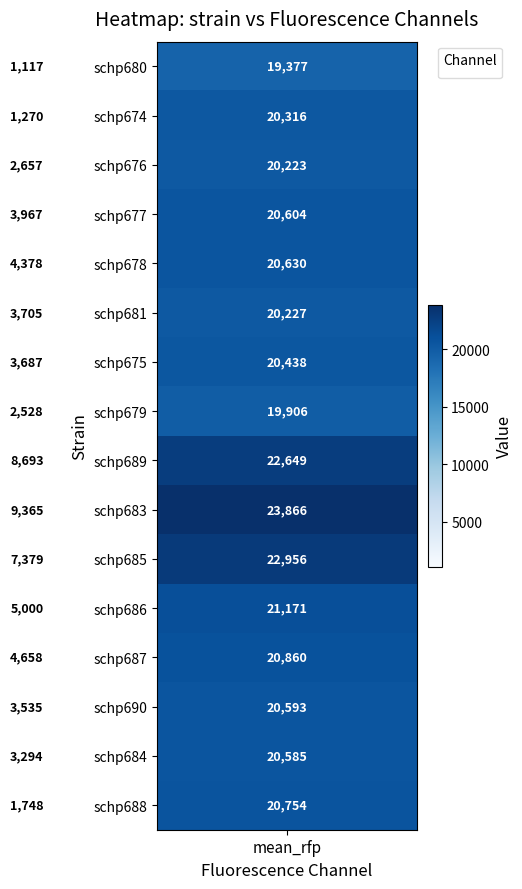

Which series has the largest range (max minus min)?

schp674